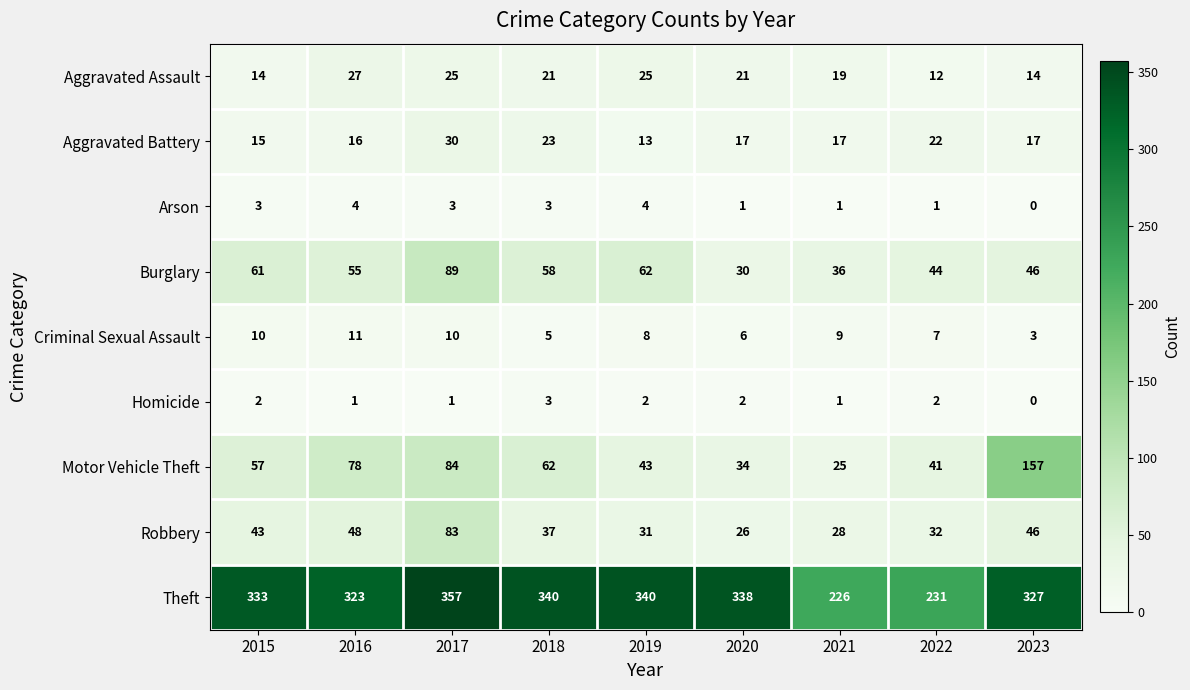

Where is Theft nearest to the value 291?

2016